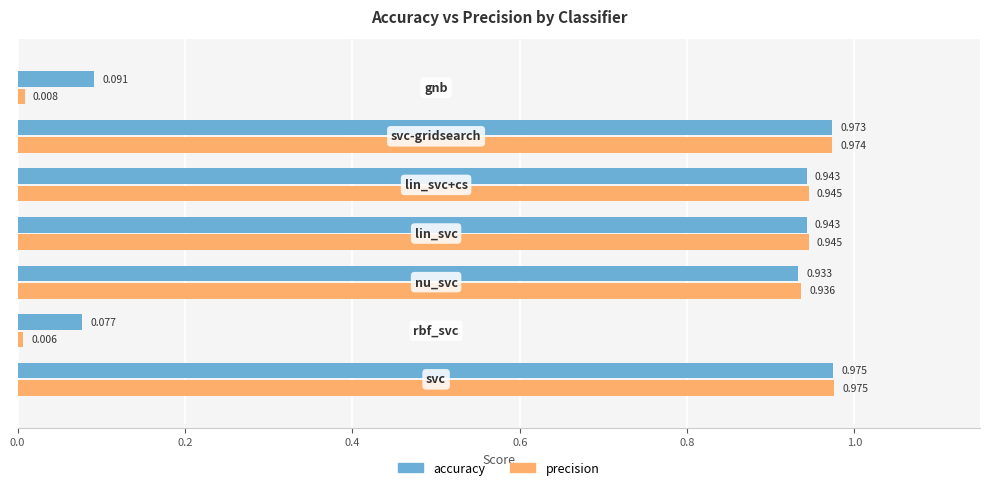

Which series has the widest spread of values?

precision